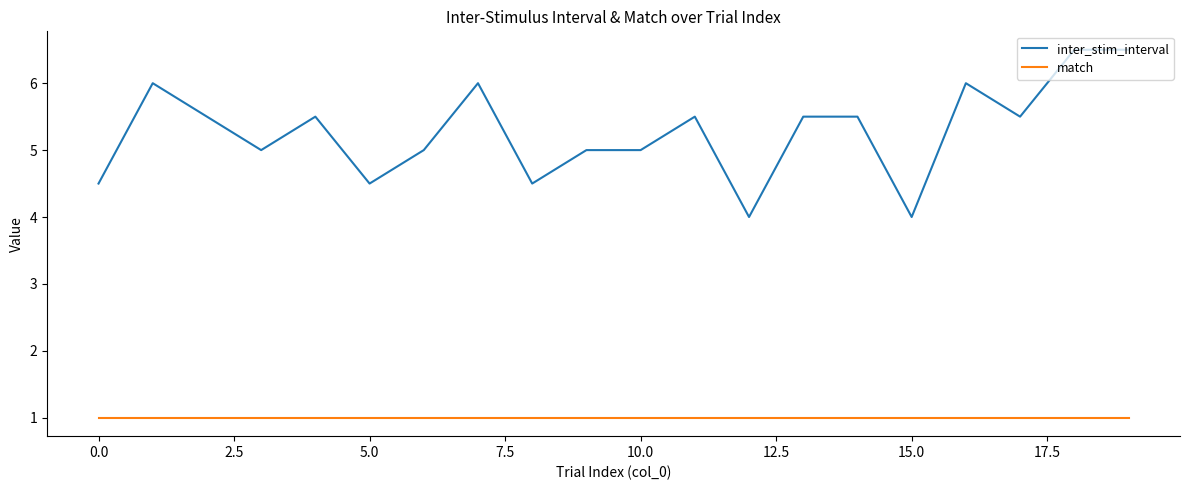

How many lines are shown in the chart?

2